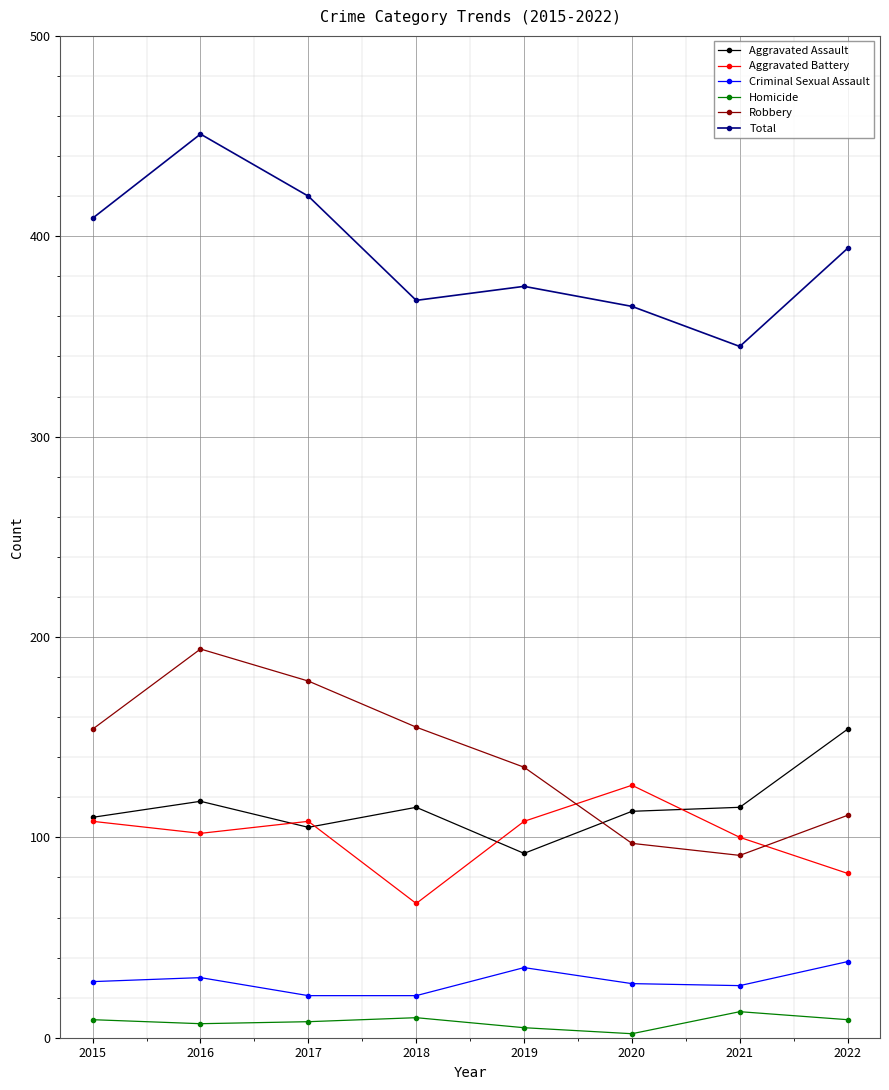

What is the maximum value shown in the chart?

451